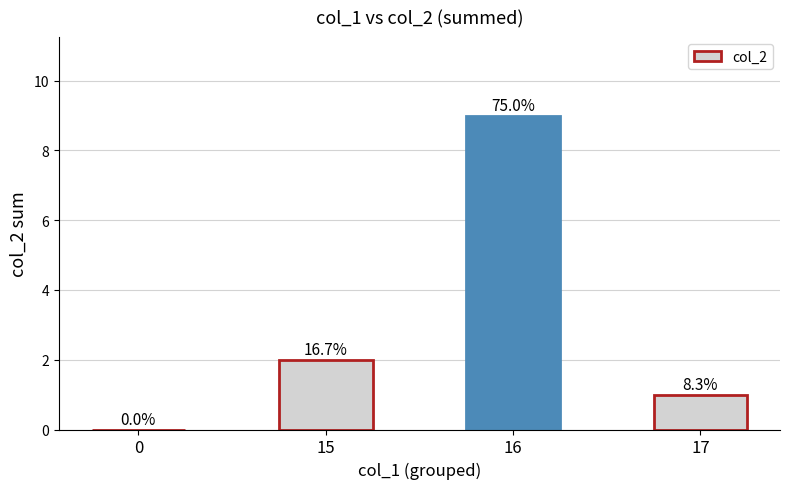

What is the sum of all values?

12